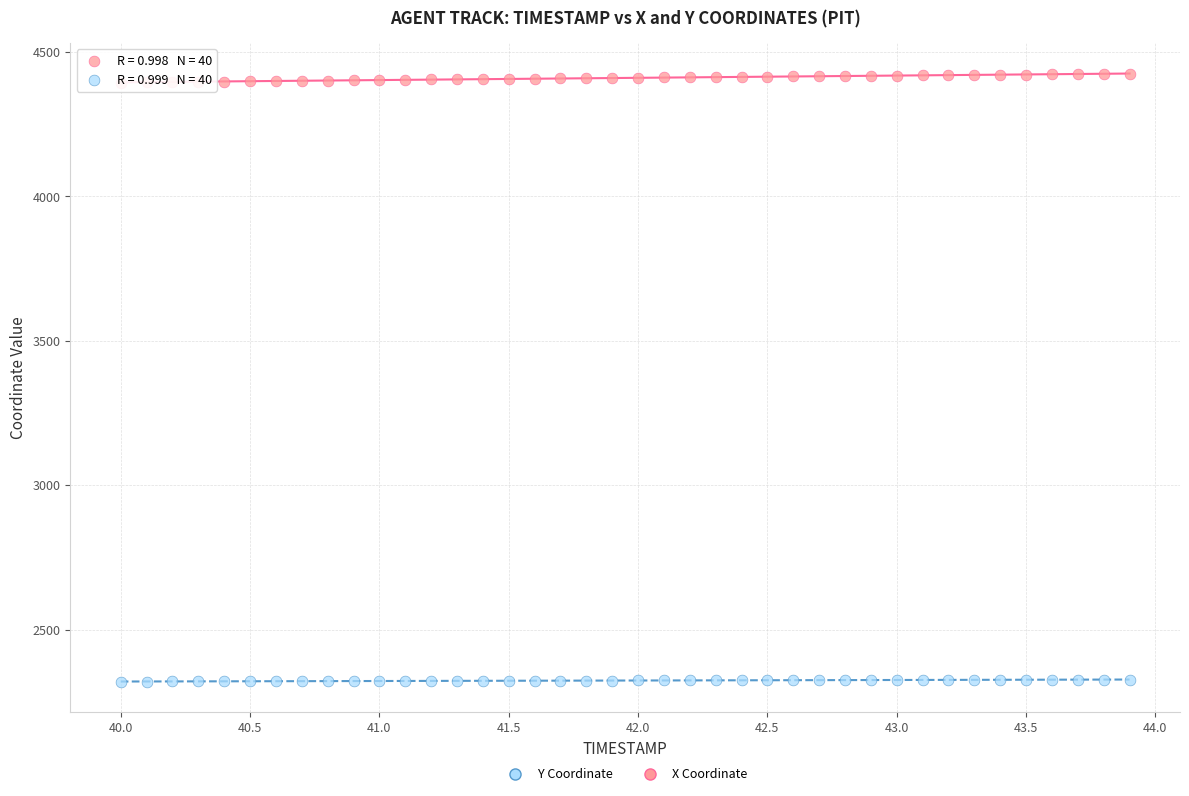

Which series has the largest Y range (max minus min)?

X Coordinate